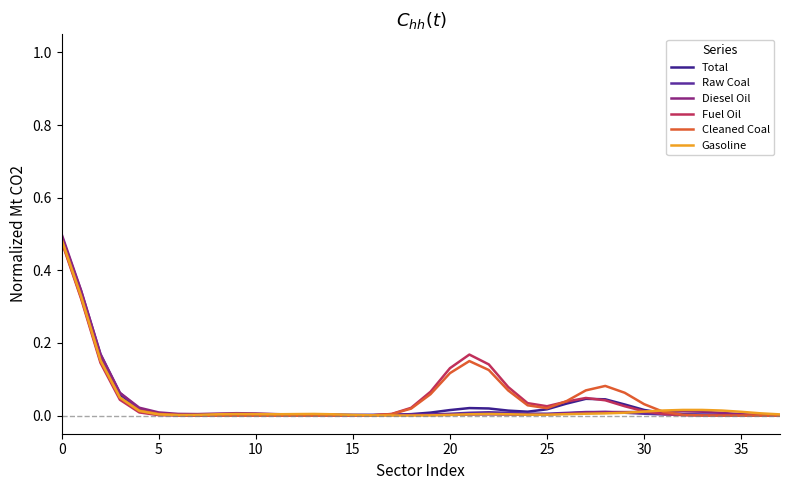

Is this an area chart (filled region under the line)?

No